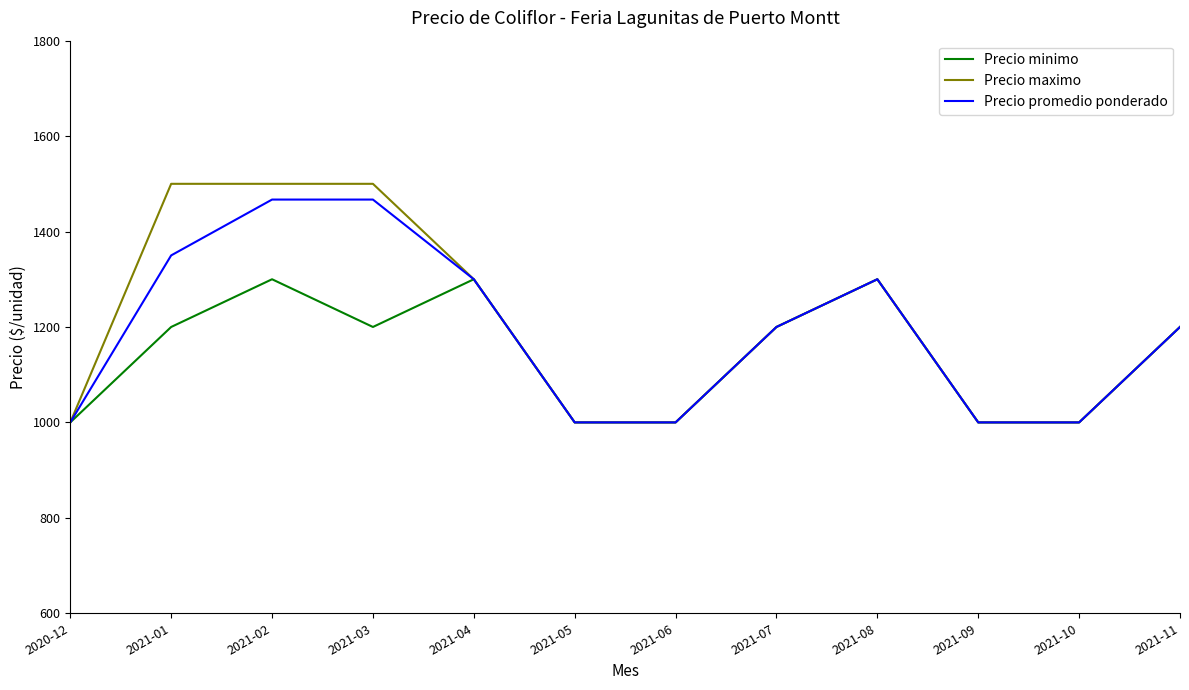

What is the greatest value displayed?

1500